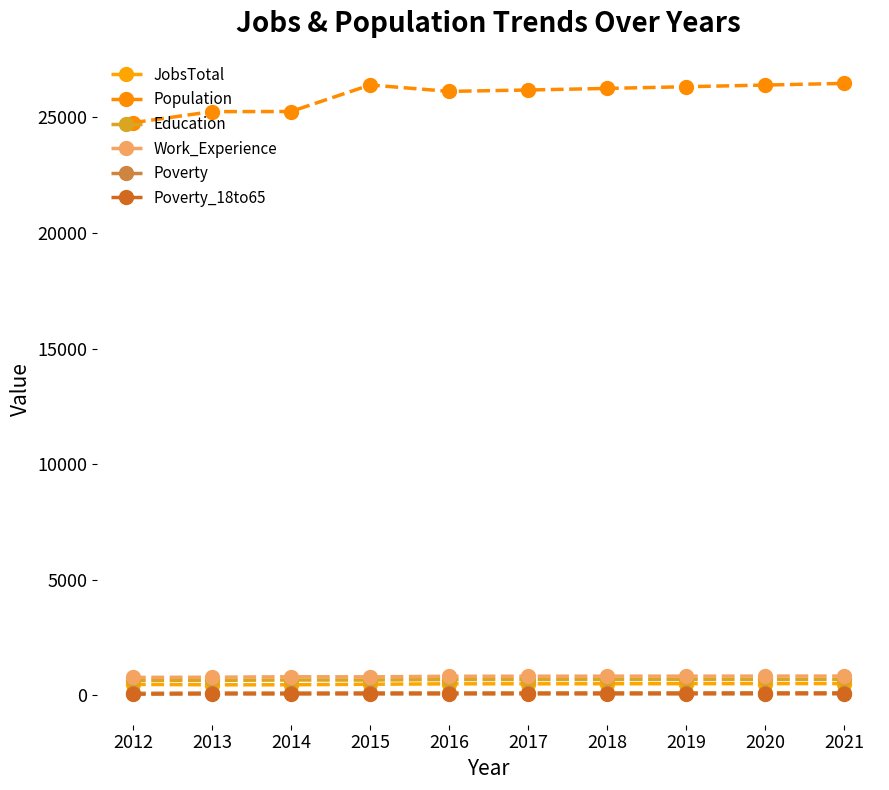

At which category does Population reach its first local valley?

2016